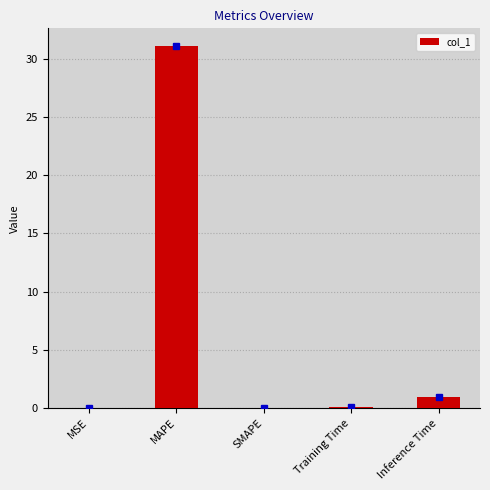

At which category does the chart reach its peak across all series?

MAPE